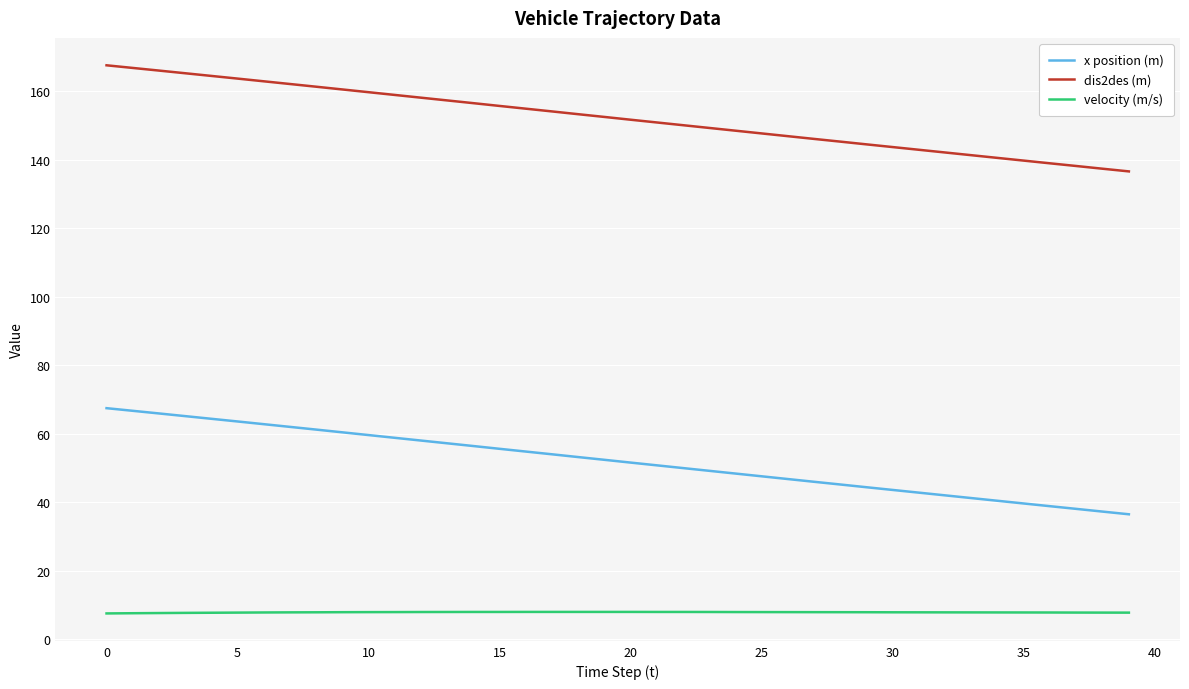

Rank the series by their average value, from lowest to highest.

velocity (m/s), x position (m), dis2des (m)